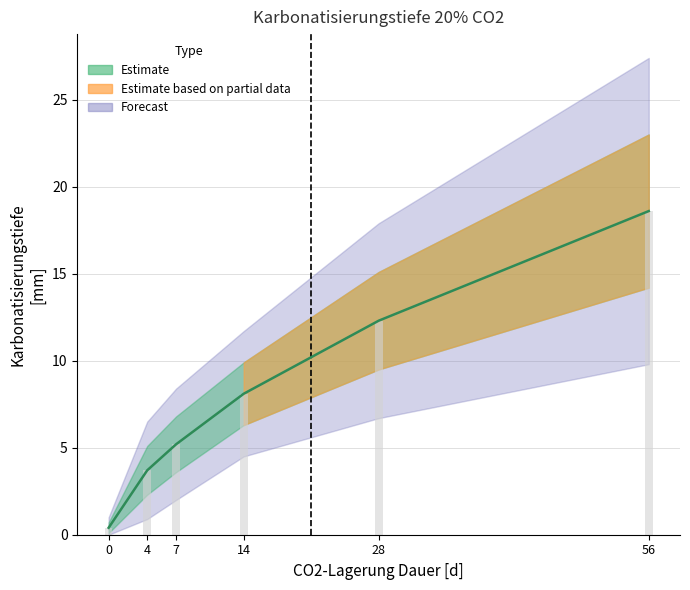

True or false: Karbonatisierungstiefe lower has a value of 2.3 at 4.

True